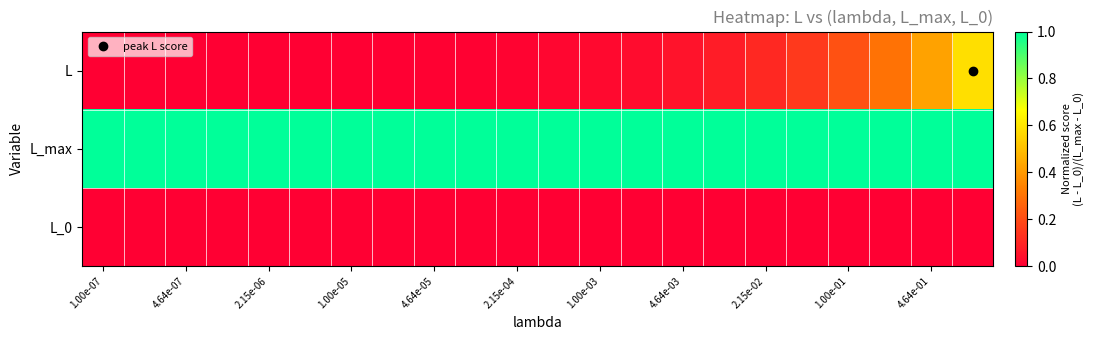

Which series has the largest total across all categories?

L_max